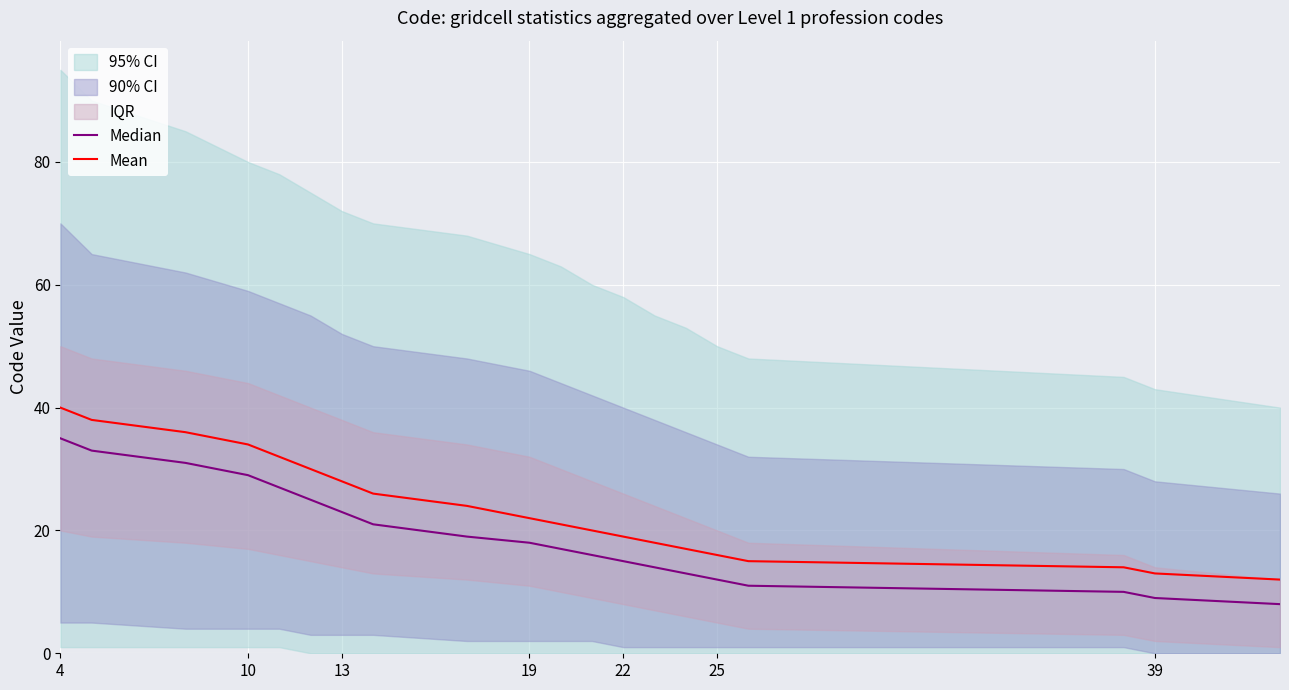

Reading right to left, list all the values displayed in this chart.

Median: 8	9	10	11	12	13	14	15	16	17	18	19	21	23	25	27	29	31	33	35
Mean: 12	13	14	15	16	17	18	19	20	21	22	24	26	28	30	32	34	36	38	40